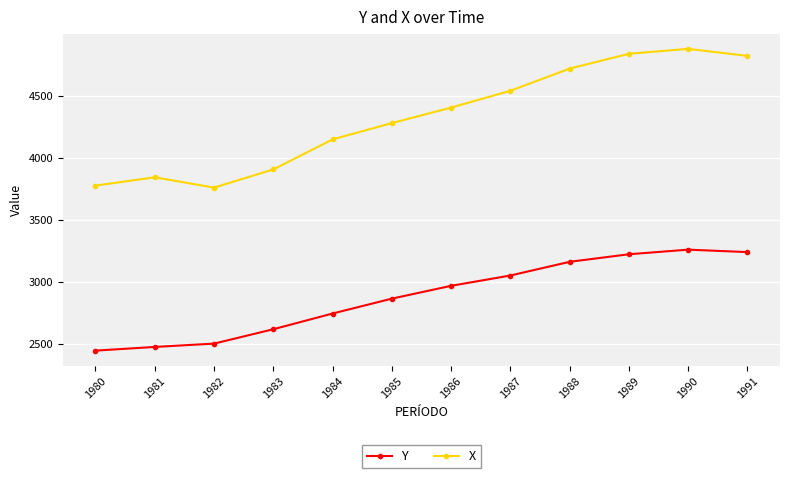

Which series has the largest range (max minus min)?

X